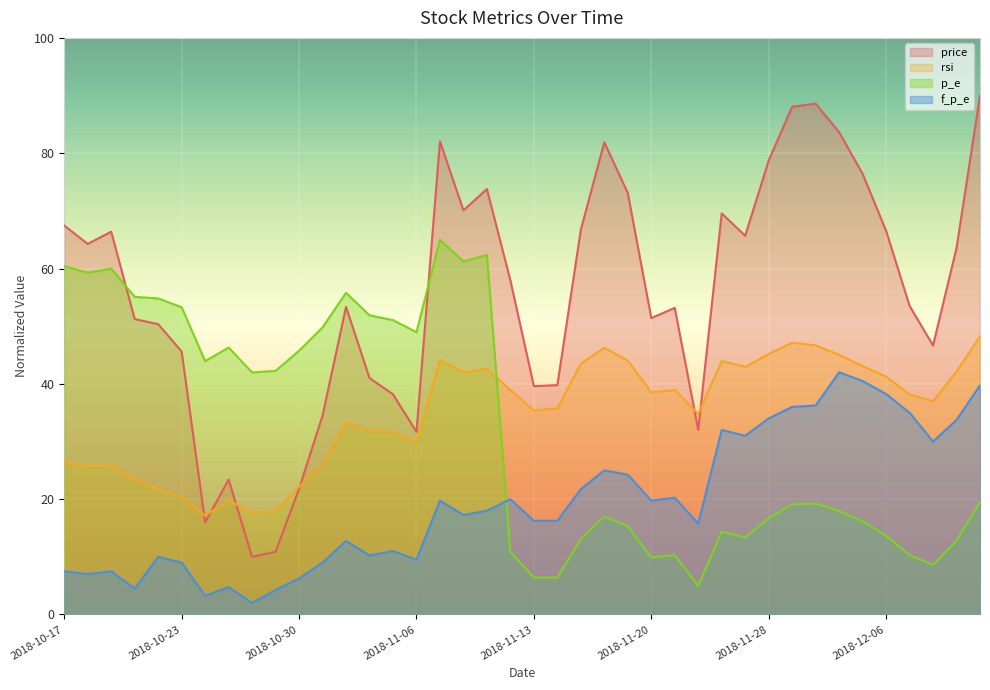

Where do price and rsi first cross each other?

2018-10-23 and 2018-10-24